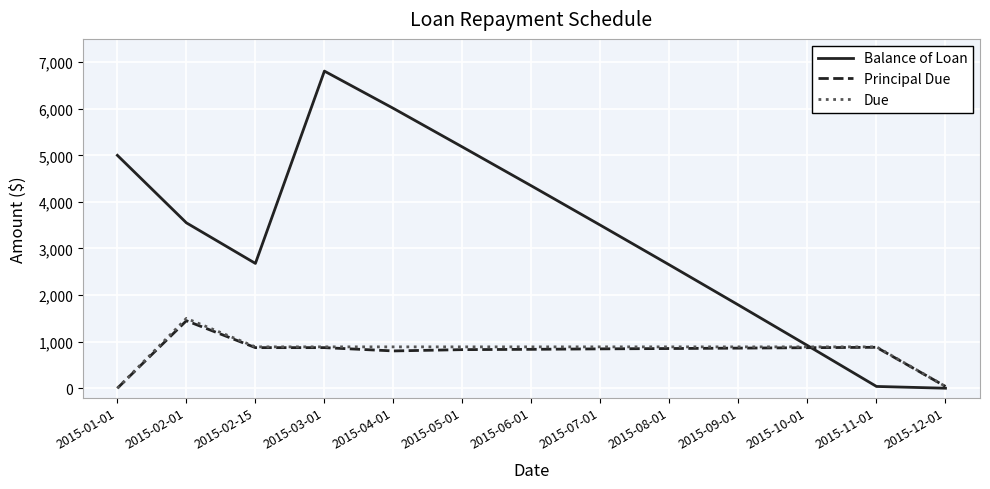

At how many categories does at least one series exceed 5574?

2